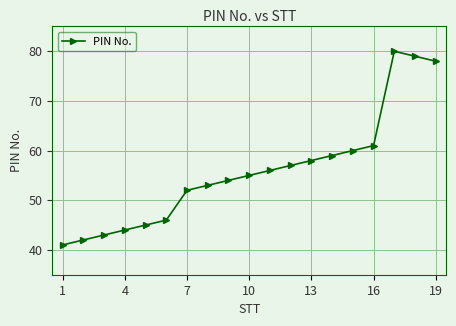

How many series are shown in this chart?

1